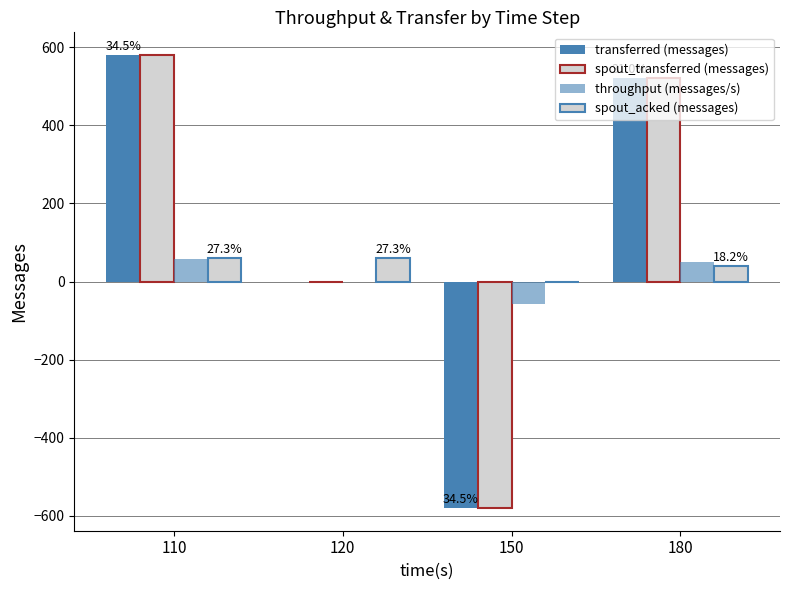

The spout_transferred (messages) series shows 226 at 110. True or false?

False